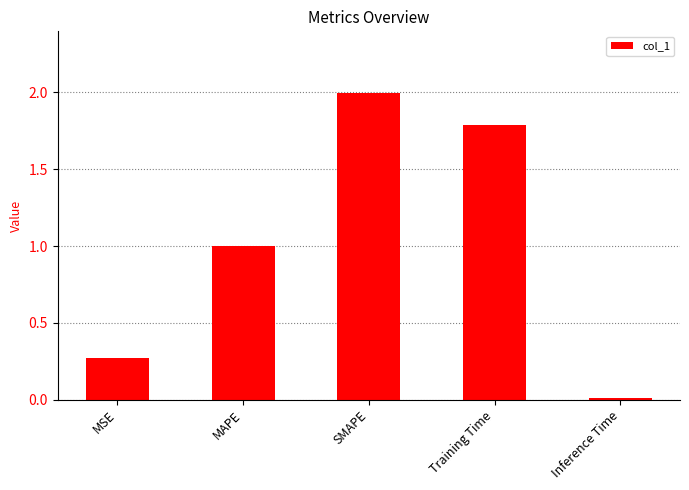

List the labels in order of value, largest first.

SMAPE, Training Time, MAPE, MSE, Inference Time